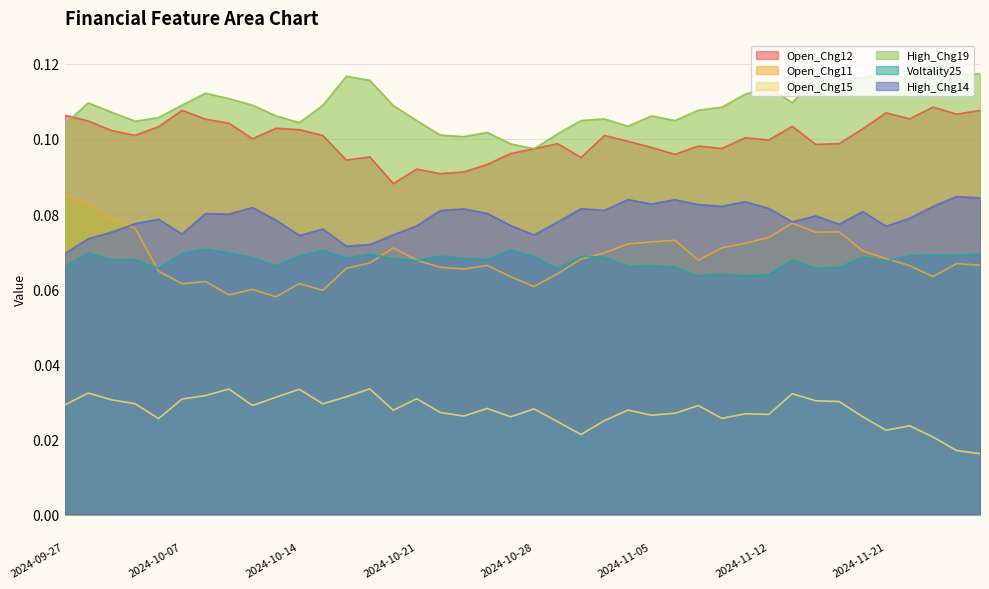

Read the Voltality25 value at 2024-10-30.

0.1